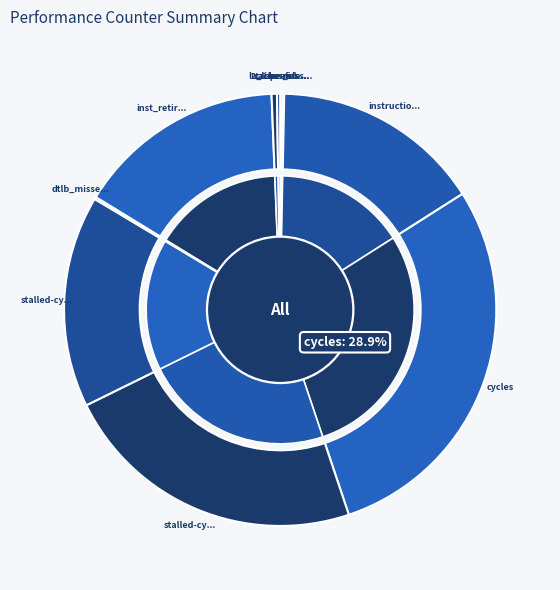

What is the change in value from inst_retired_any_p to LLC-prefetches?

-30340899489